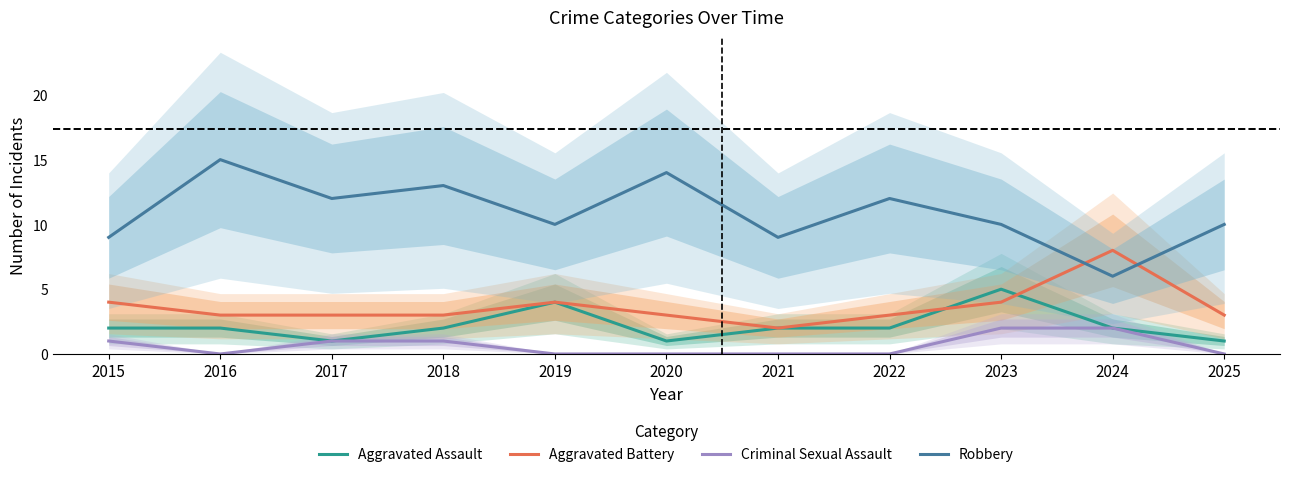

Reading left to right, transcribe all the data shown in this chart.

Aggravated Assault: 2	2	1	2	4	1	2	2	5	2	1
Aggravated Battery: 4	3	3	3	4	3	2	3	4	8	3
Criminal Sexual Assault: 1	0	1	1	0	0	0	0	2	2	0
Robbery: 9	15	12	13	10	14	9	12	10	6	10